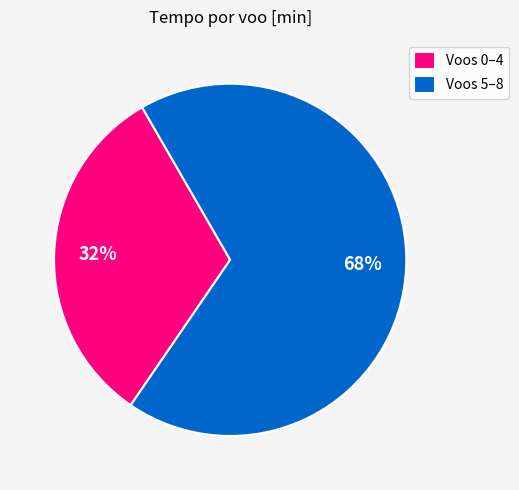

Rank the categories by value from lowest to highest.

Voos 0–4, Voos 5–8